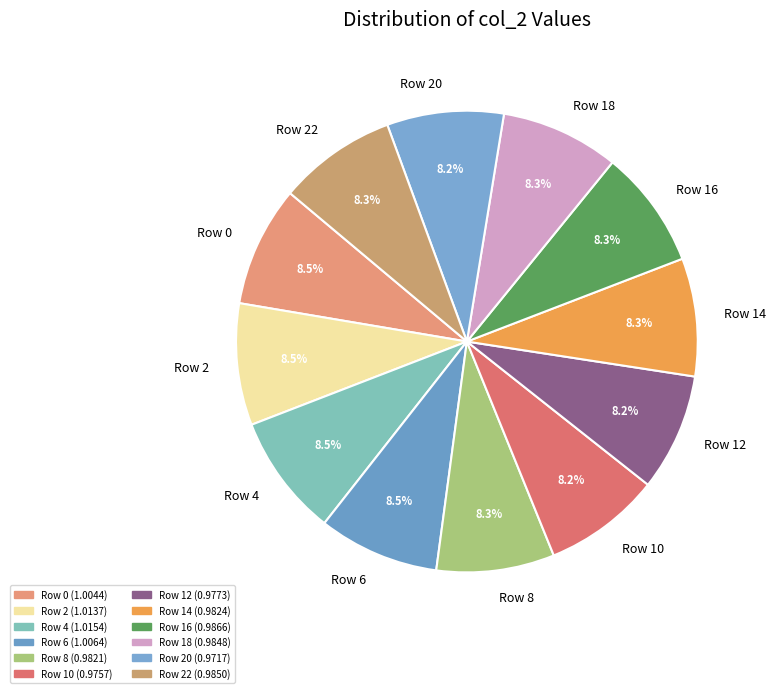

What portion of the pie excludes Row 16?

91.7%